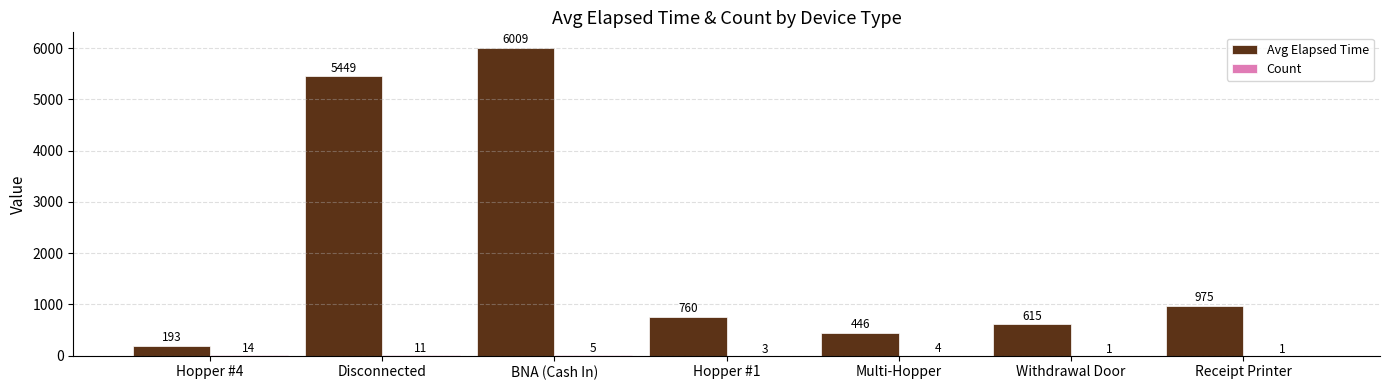

True or false: Avg Elapsed Time has a value of 182.1 at Multi-Hopper.

False